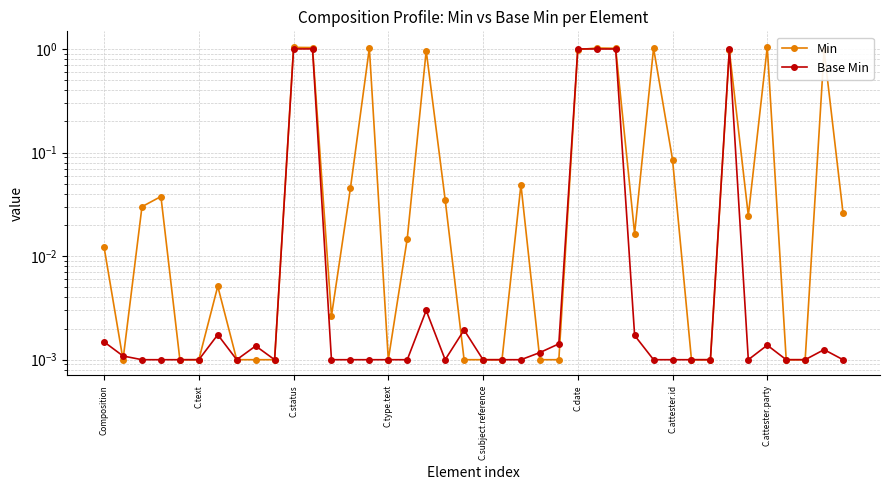

Which series has the largest range (max minus min)?

Min